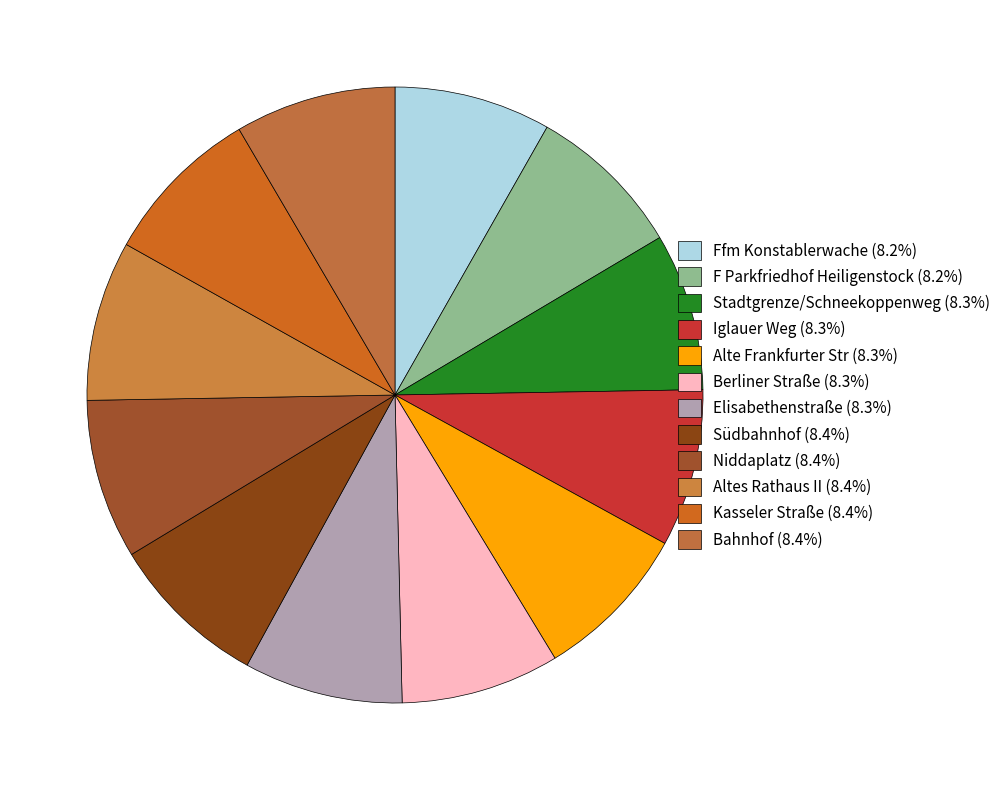

Is there any slice that represents more than half of the pie?

No